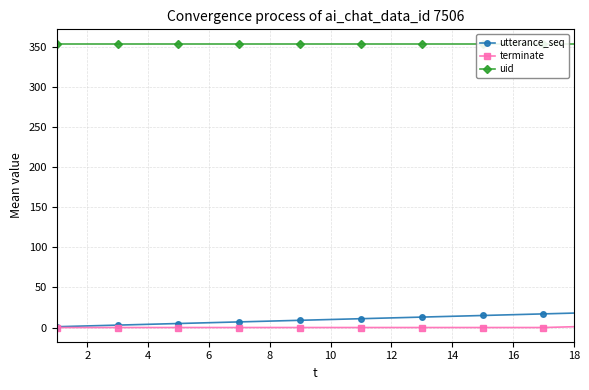

True or false: terminate has more than 2 points higher than both neighbors.

False